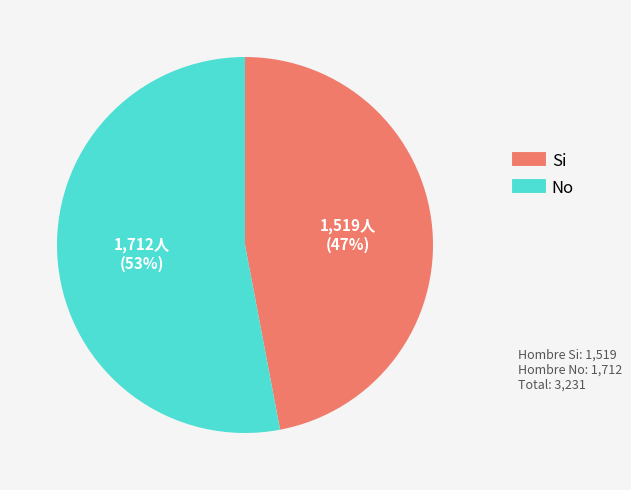

True or false: No accounts for 60% of the total.

False